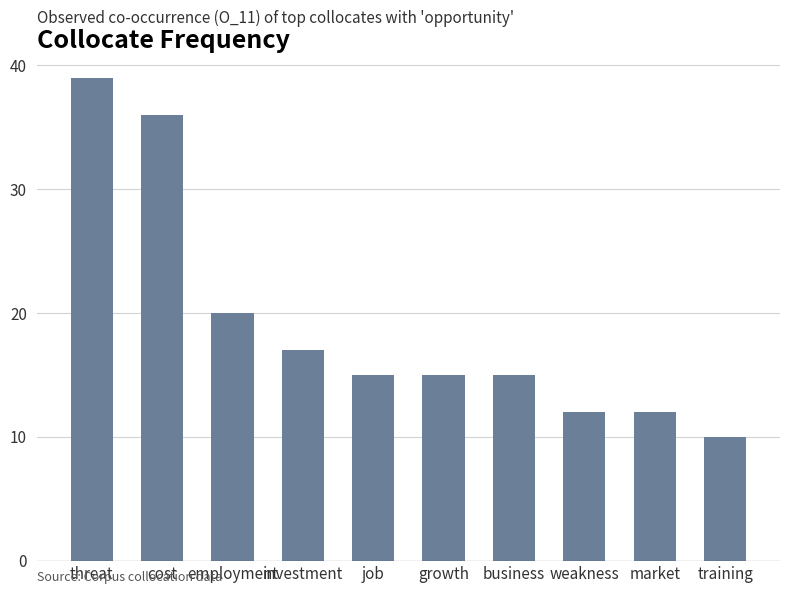

The chart shows a value of 5 at market. True or false?

False